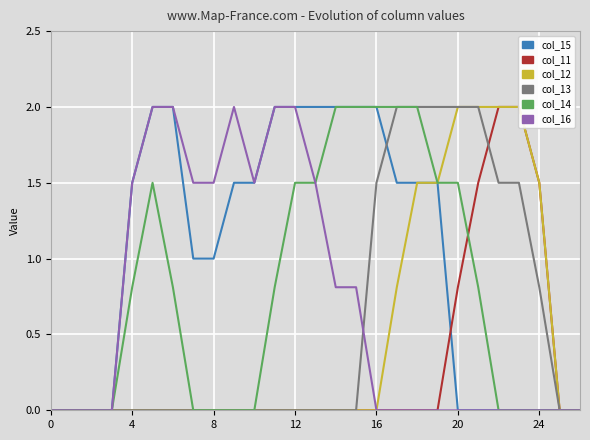

True or false: col_16 has a value of 0.0 at 17.

True